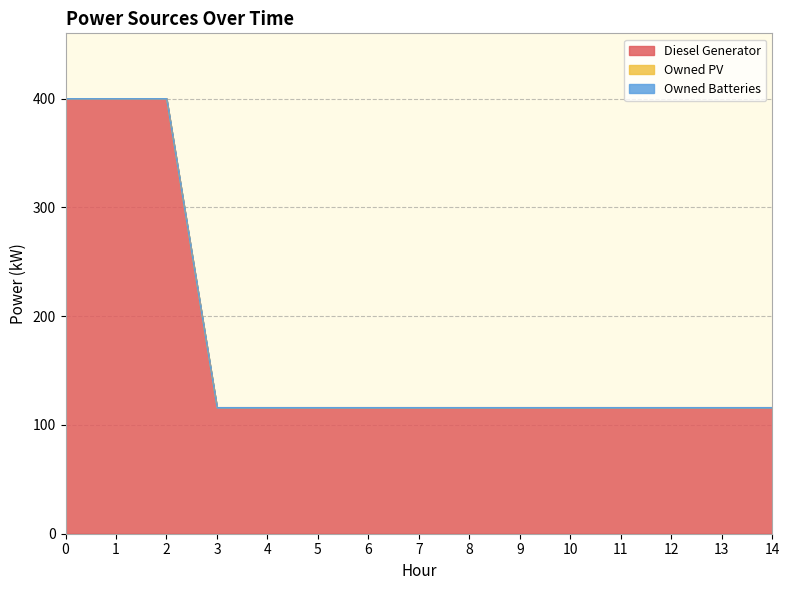

How many data points in Diesel Generator are above 116?

3